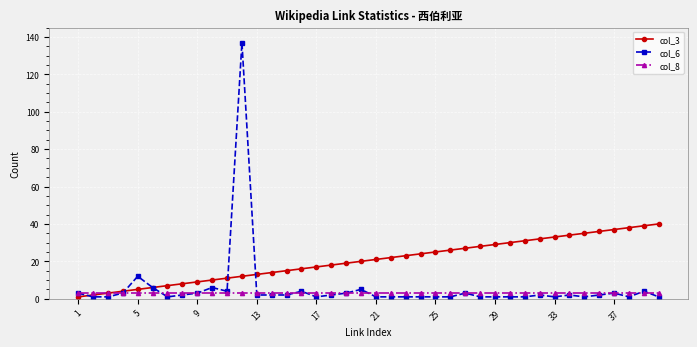

Which series has the largest total across all categories?

col_3